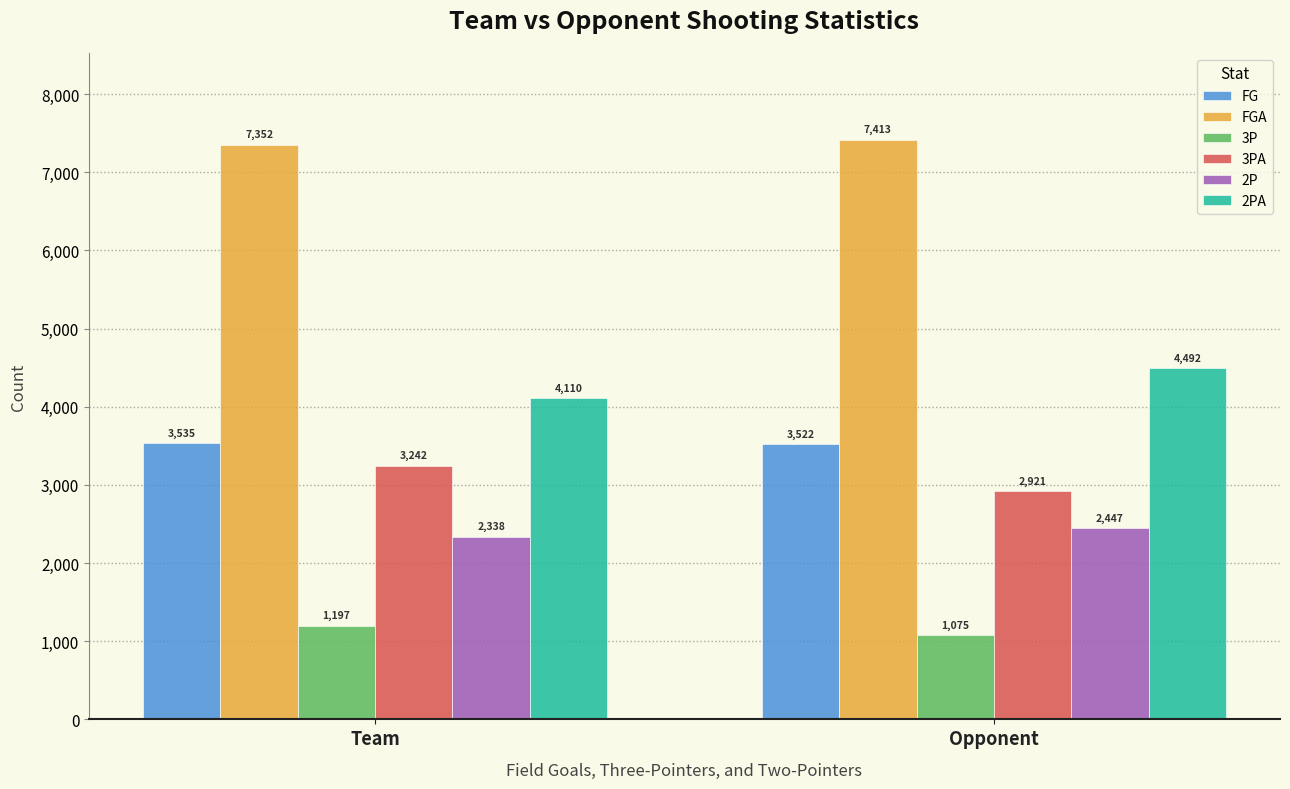

What is the sum of the 3PA values at Opponent and Team?

6163